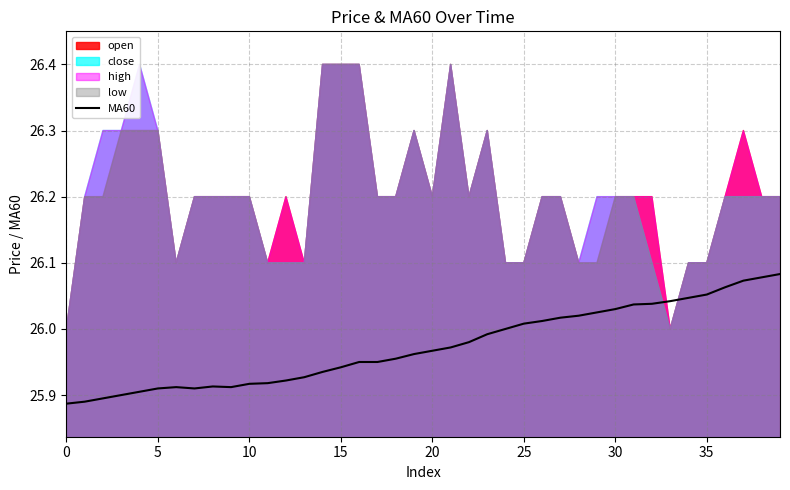

What is the label of the 5th point from the right?

35